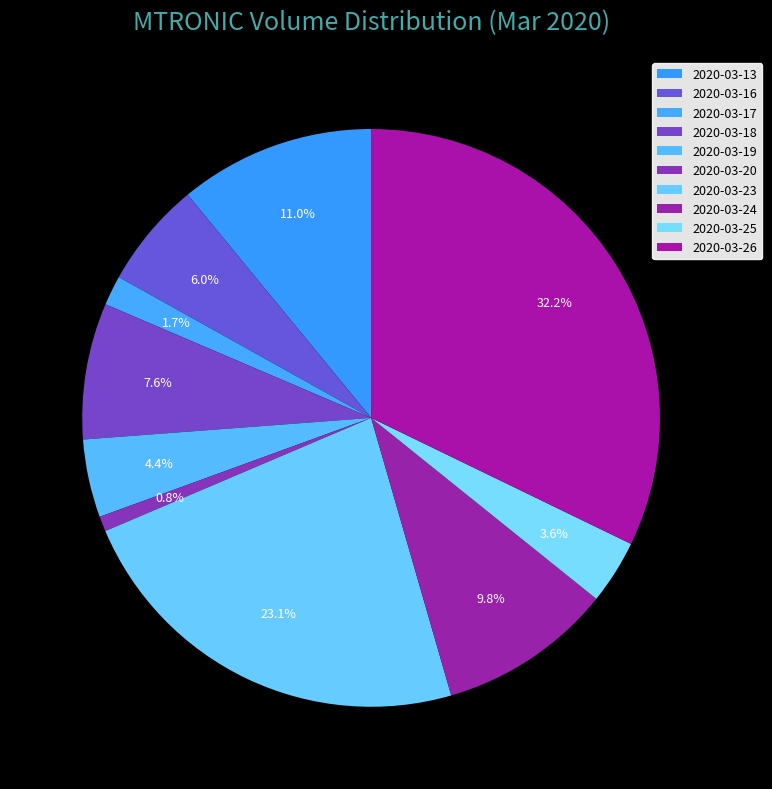

What is the ratio of the value at 2020-03-25 to the value at 2020-03-20?

4.2